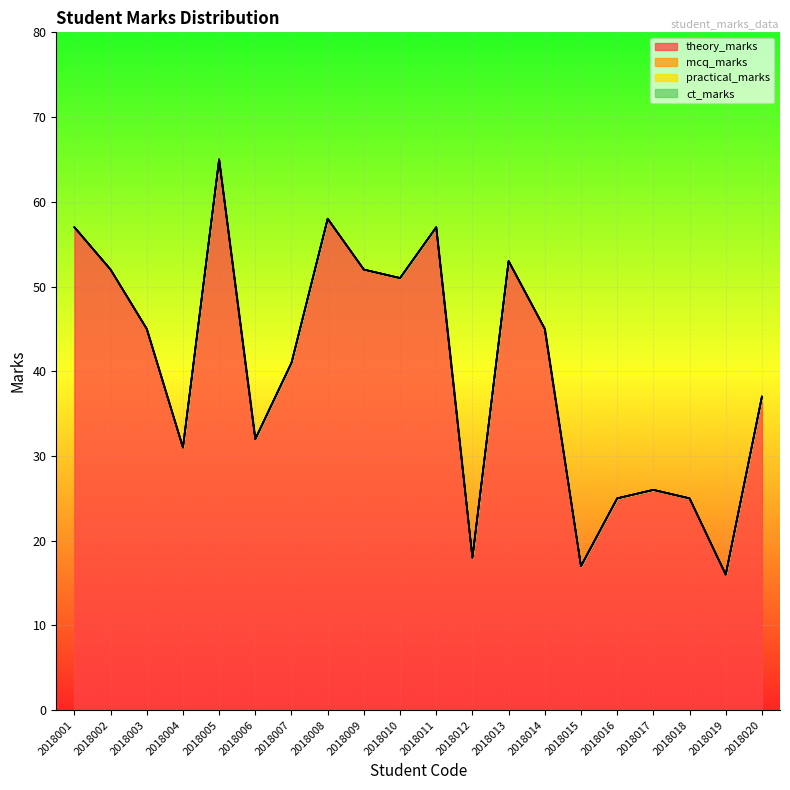

The value of practical_marks at 2018011 is 0. True or false?

True